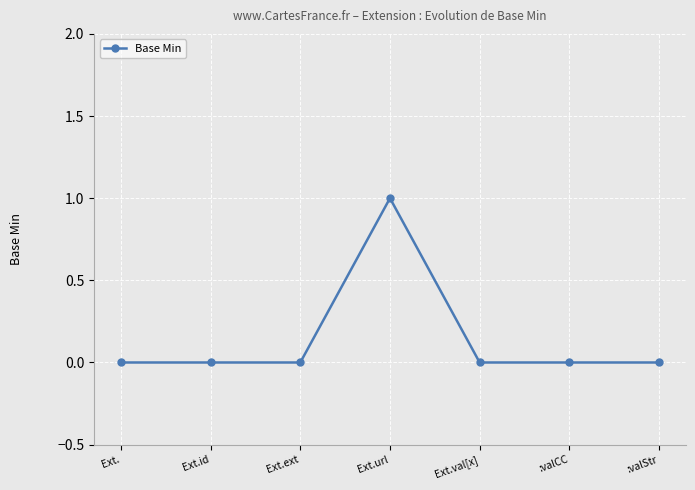

Count the values in the range 0 to 1.

7